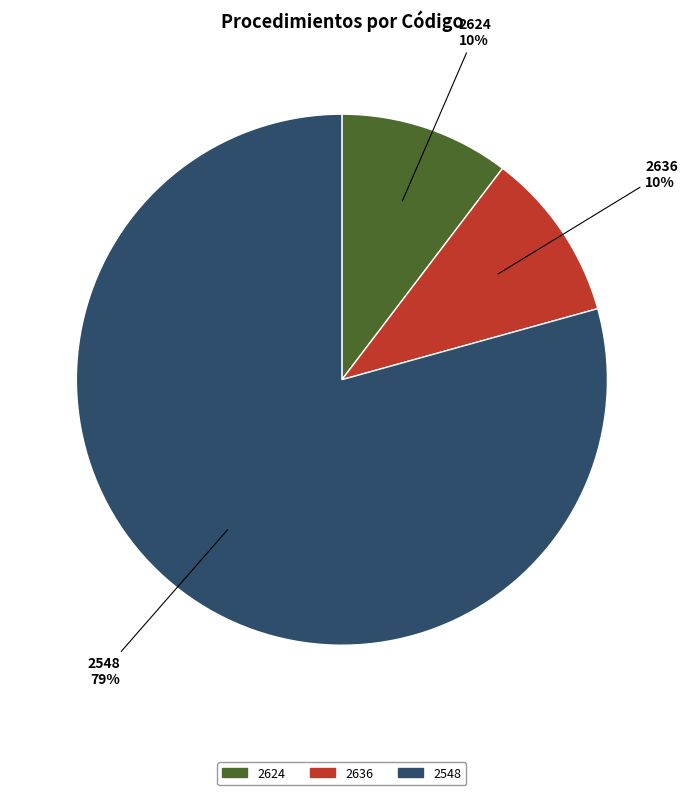

To the nearest percent, what percentage of the pie is 2624?

10%